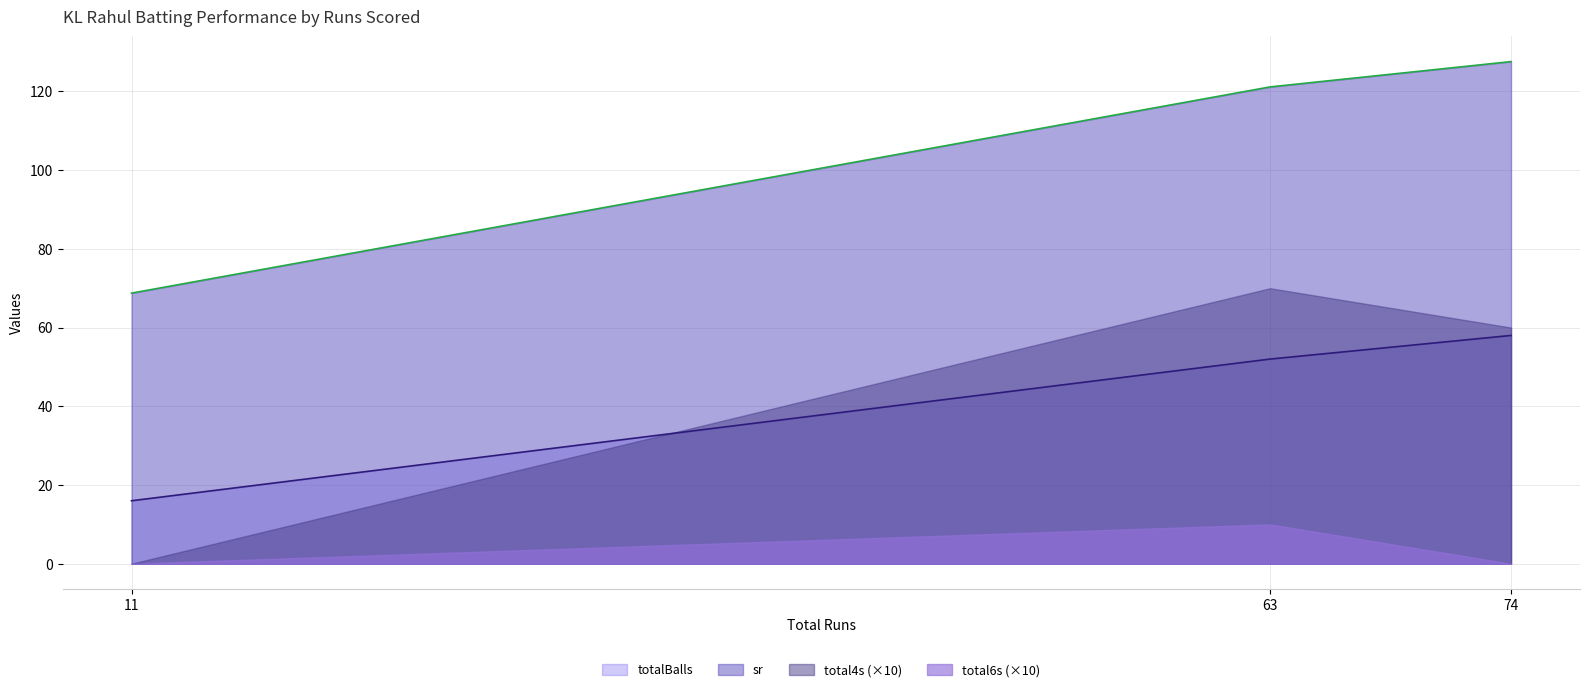

What is the difference between the sr values at 63 and 74?

6.4